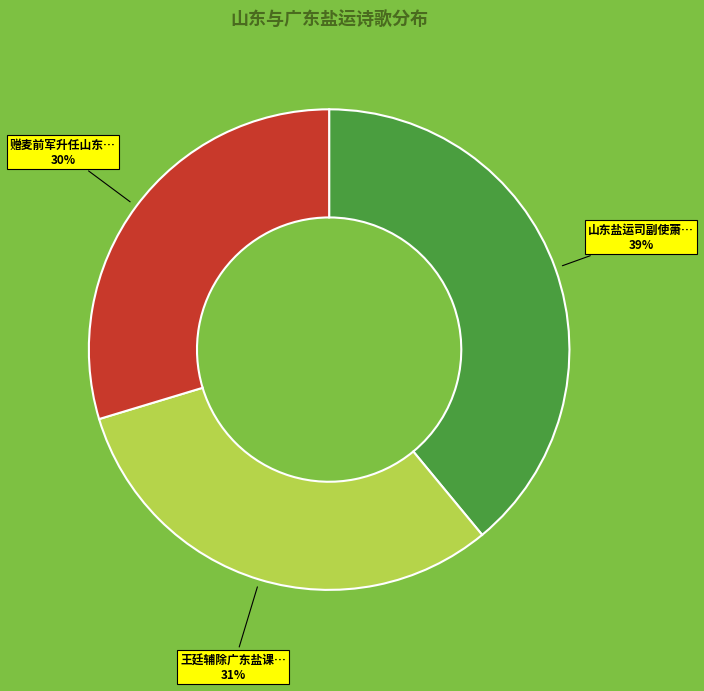

Is there a majority slice in this chart?

No